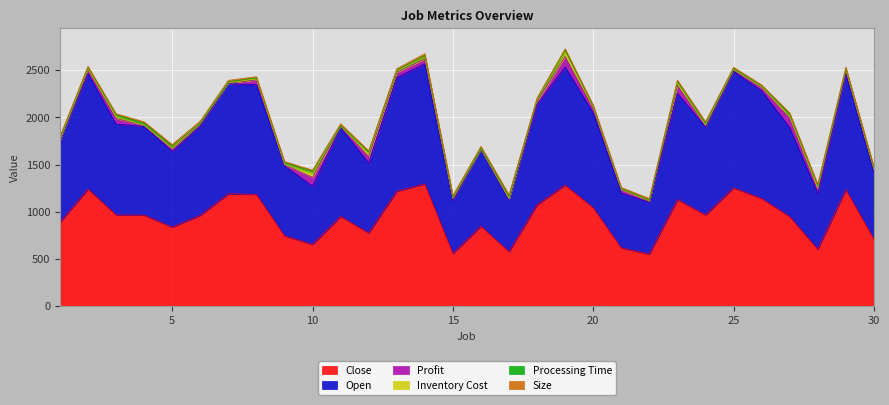

Between 21 and 29, which series saw the biggest shift?

Open